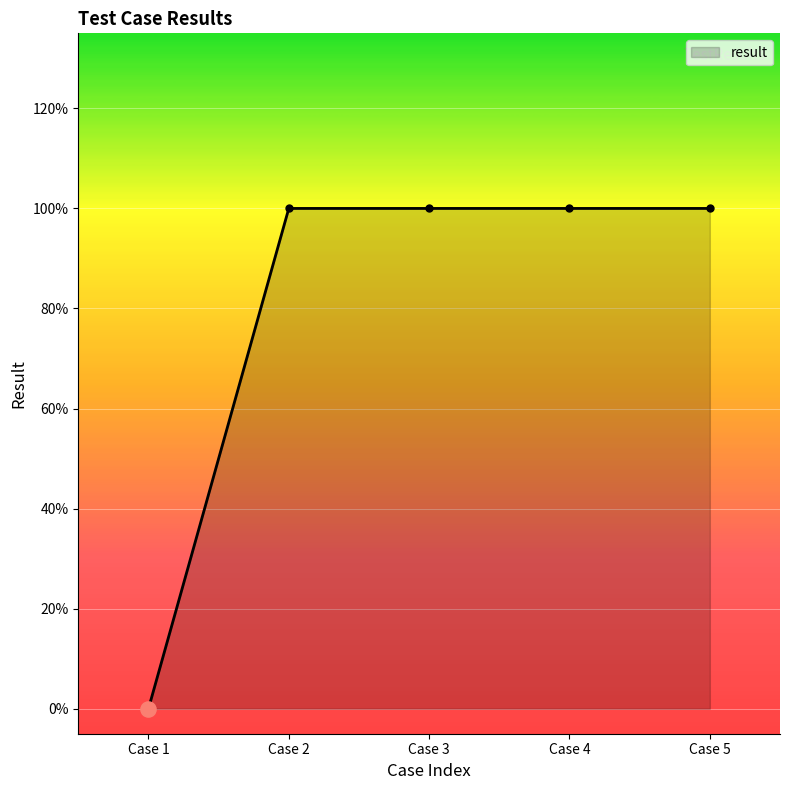

Is this an area chart (filled region under the line)?

Yes